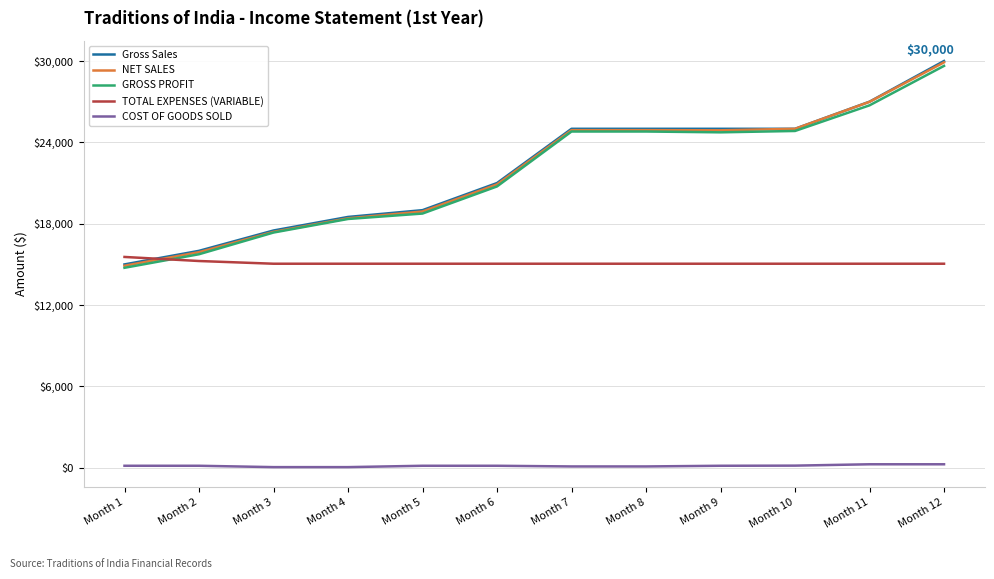

What is the greatest value displayed?

30000